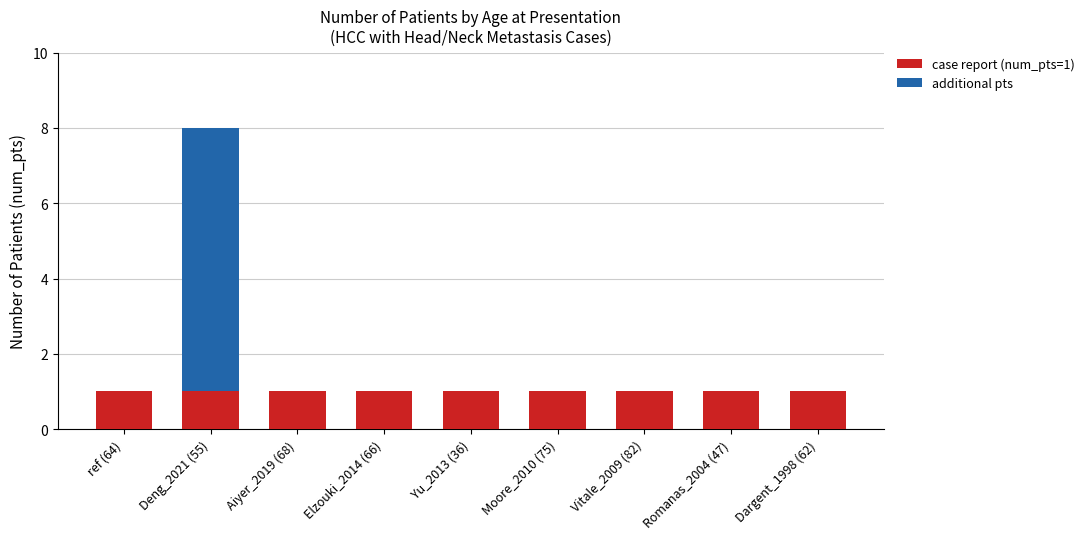

Reading left to right, list the values for the case report (num_pts=1) series.

ref (64)=1	Deng_2021 (55)=1	Aiyer_2019 (68)=1	Elzouki_2014 (66)=1	Yu_2013 (36)=1	Moore_2010 (75)=1	Vitale_2009 (82)=1	Romanas_2004 (47)=1	Dargent_1998 (62)=1